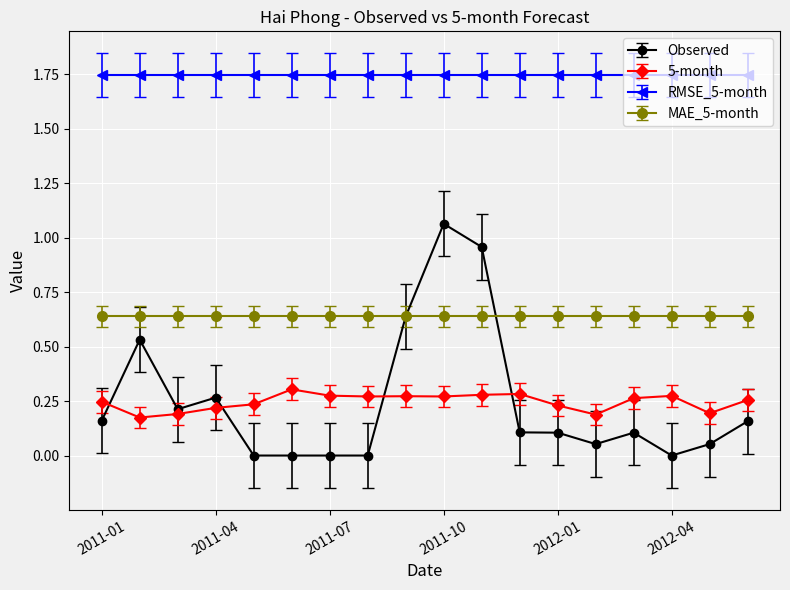

At how many categories does at least one series exceed 0?

18